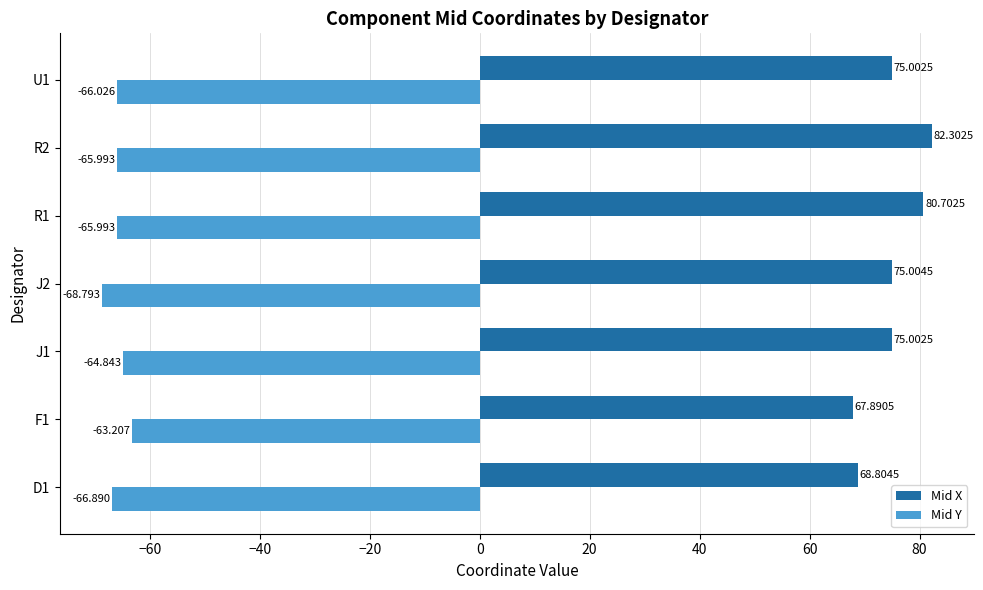

Rank the series by their average value, from lowest to highest.

Mid Y, Mid X